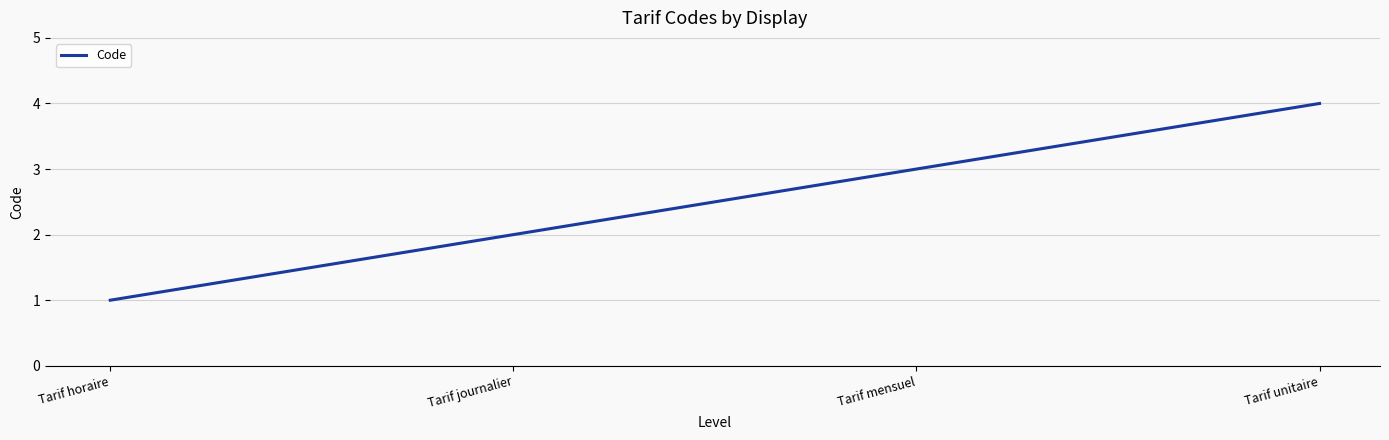

Which category has the highest value across all series?

Tarif unitaire